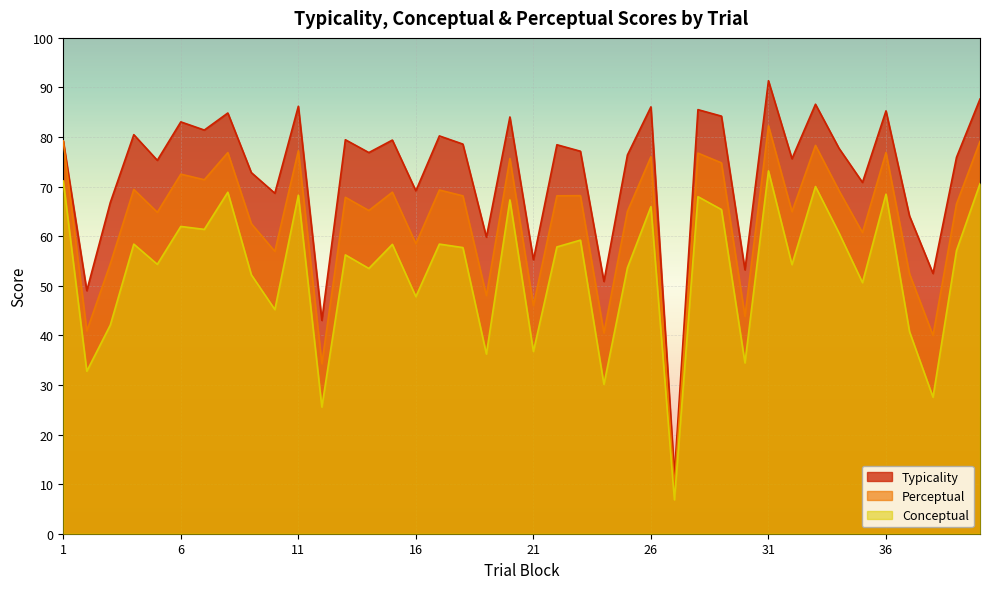

How many data points in perceptual are above 68?

20